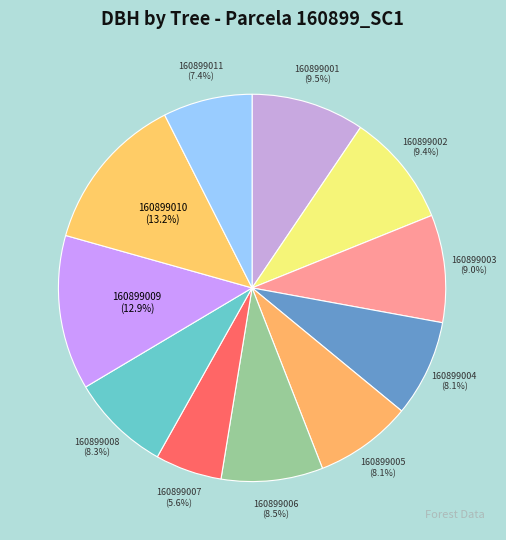

To the nearest percent, what is the combined percentage of 160899003 and 160899004?

17%